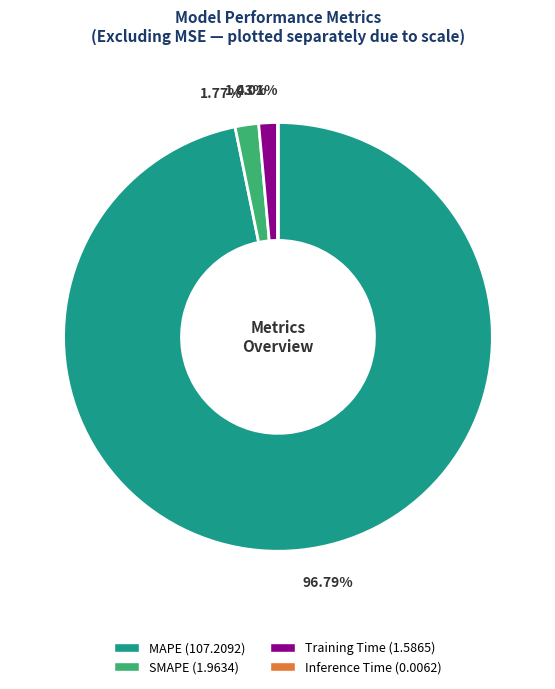

Which slice is the largest?

MAPE